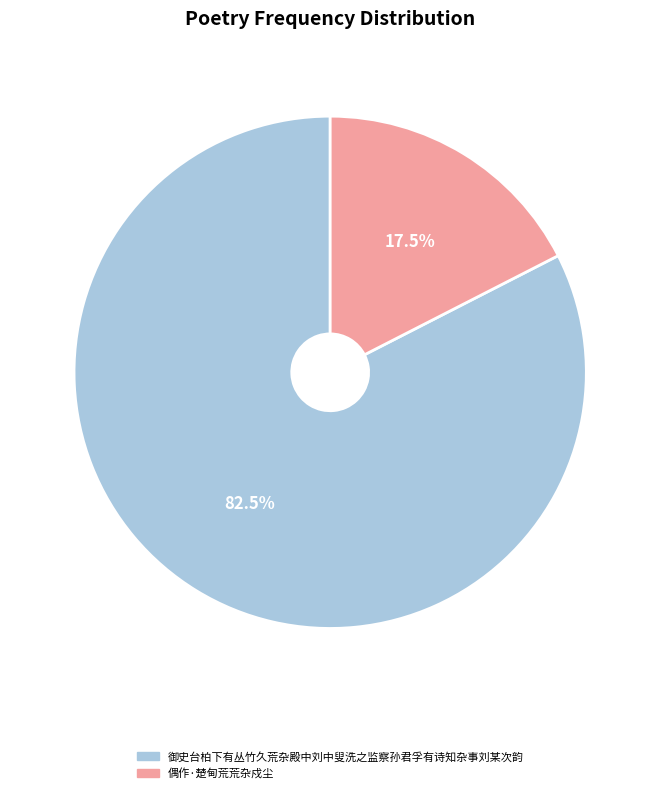

To the nearest percent, what is the difference between the largest and smallest slice percentages?

65%